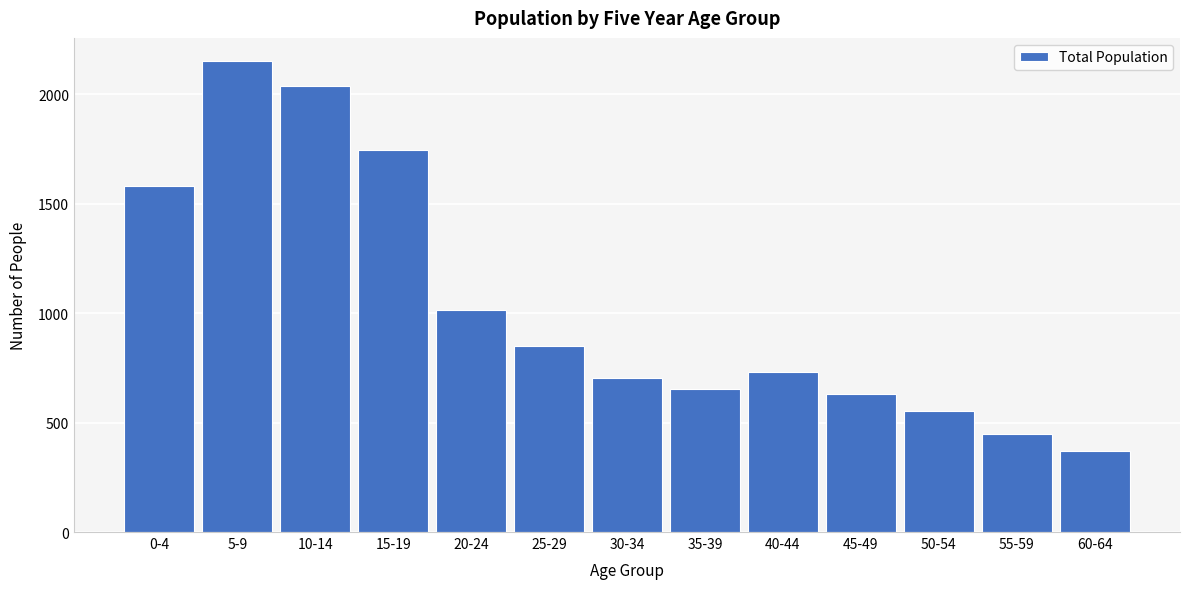

Reading left to right, transcribe all the data shown in this chart.

1581	2149	2037	1744	1014	849	704	655	730	629	554	447	372